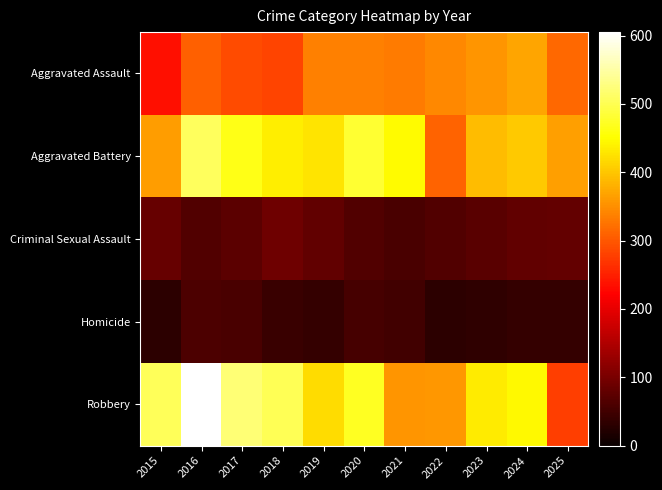

Which series has the largest range (max minus min)?

Robbery